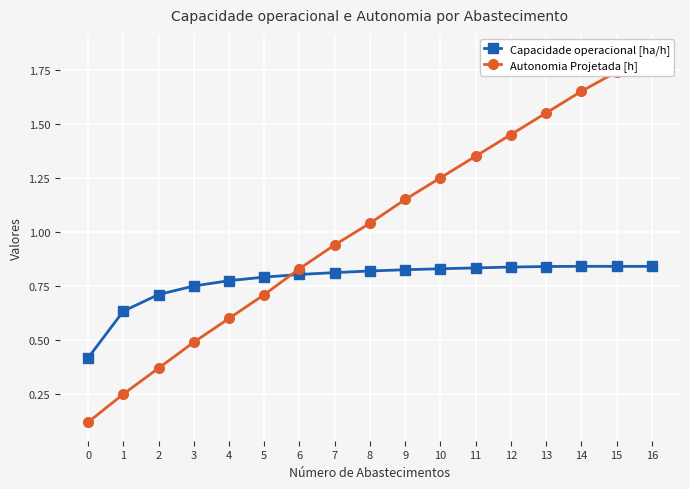

True or false: Capacidade operacional [ha/h] has a value of 0.4 at 0.

True